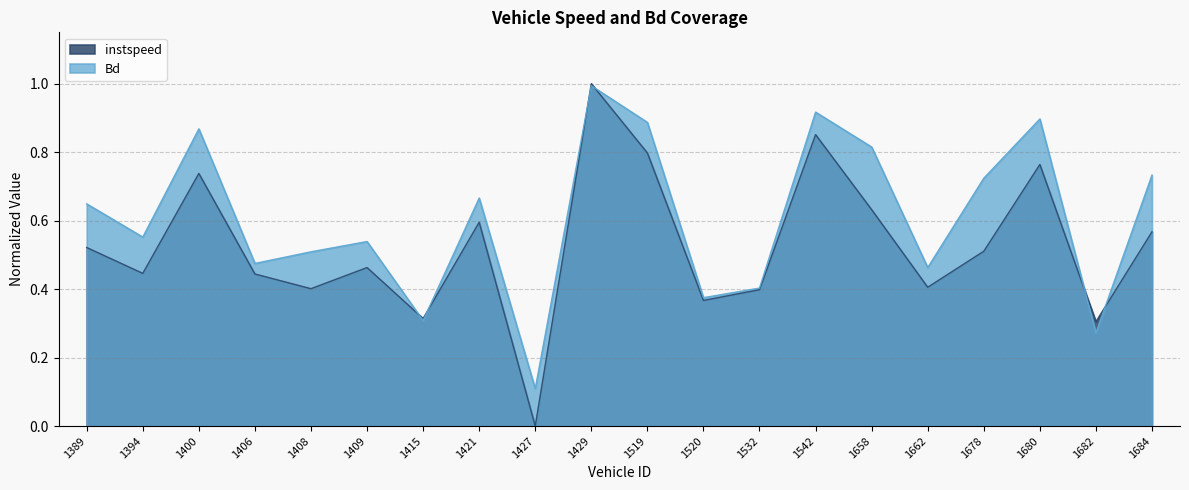

True or false: Bd has a value of 1.2 at 1684.

False